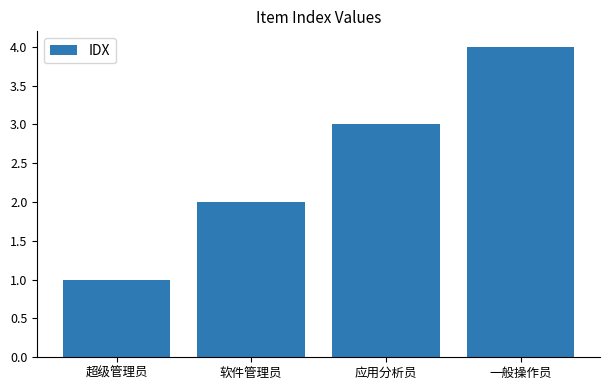

At which category does the chart reach its peak across all series?

一般操作员